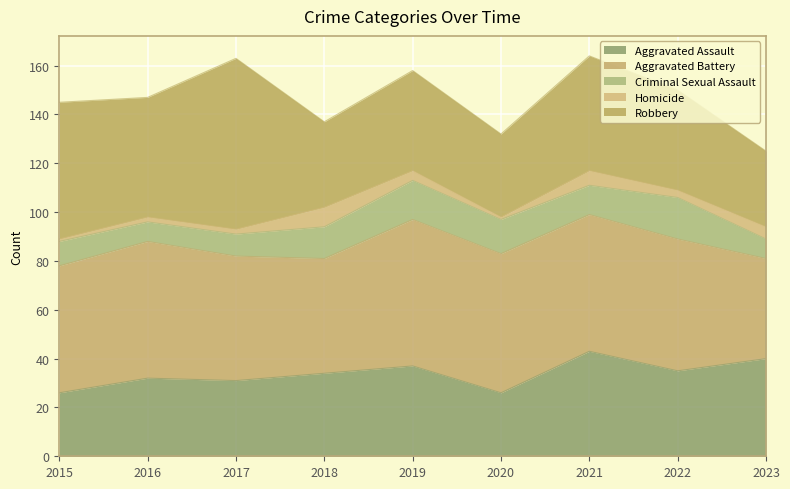

True or false: Aggravated Assault and Criminal Sexual Assault intersect in this chart.

False